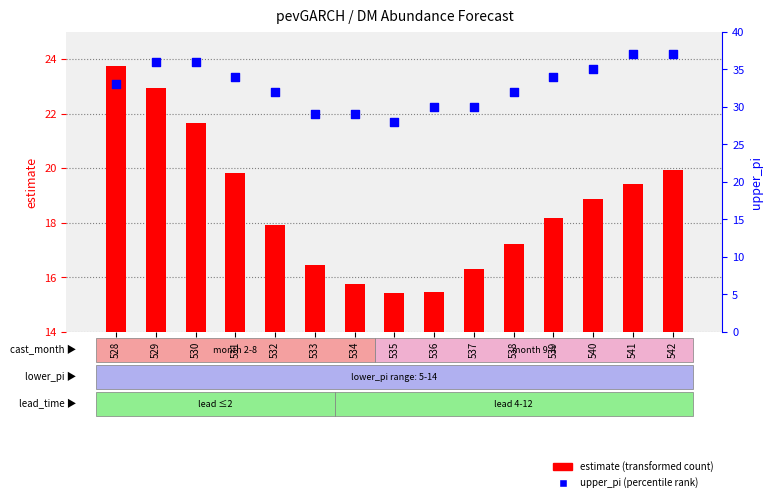

At how many categories does at least one series exceed 25?

15